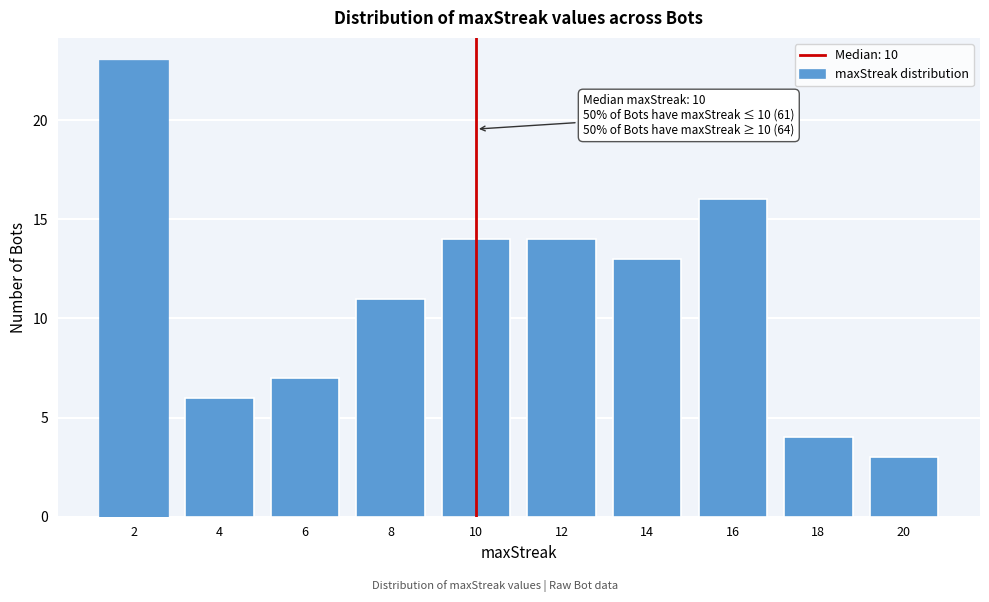

Reading left to right, transcribe all the data shown in this chart.

23	6	7	11	14	14	13	16	4	3